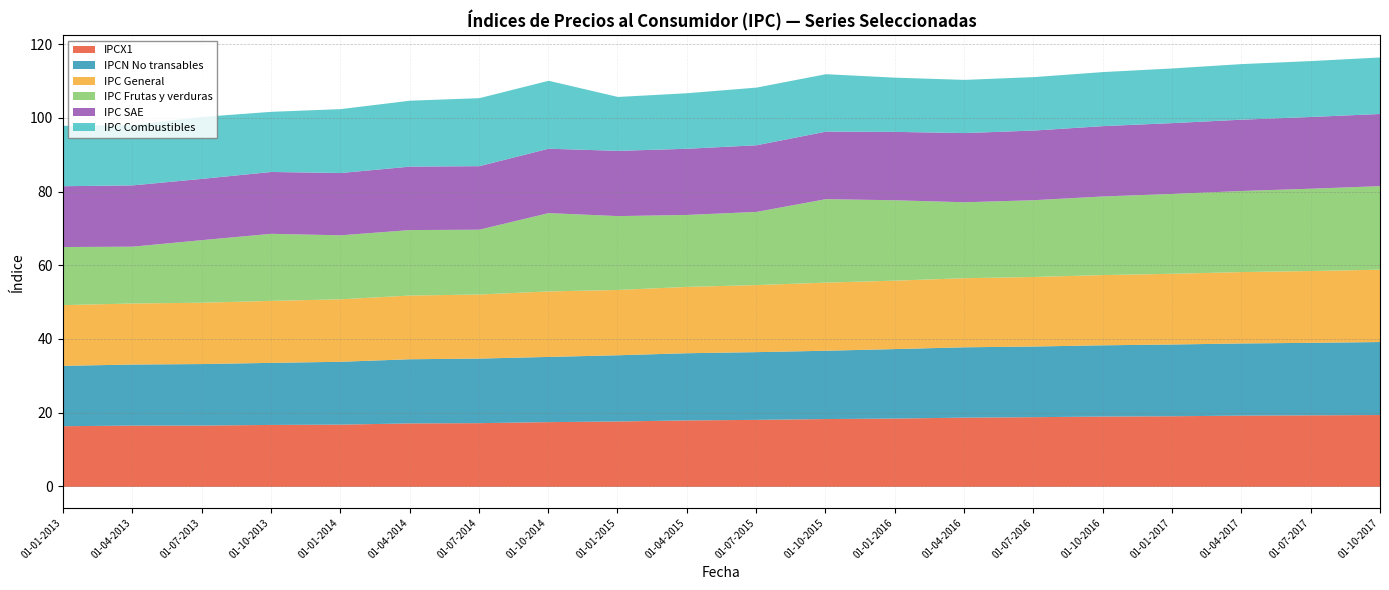

What is the total value across all series at 01-07-2016?

111.2